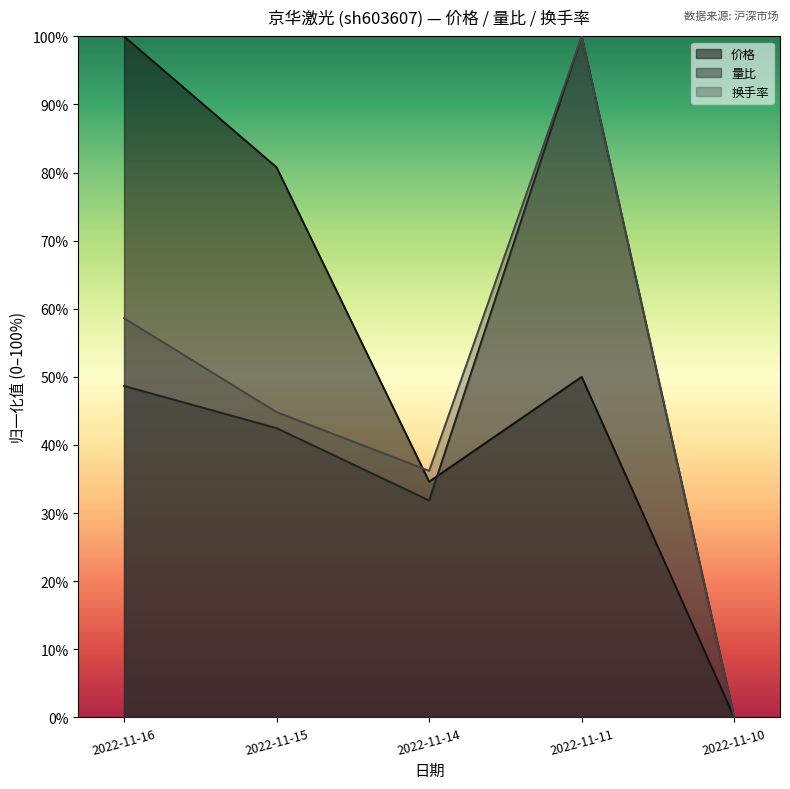

Reading right to left, what are all the values shown in this chart?

价格: 0.0	50.0	34.6	80.8	100.0
量比: 0.0	100.0	31.9	42.5	48.7
换手率: 0.0	100.0	36.2	44.8	58.6